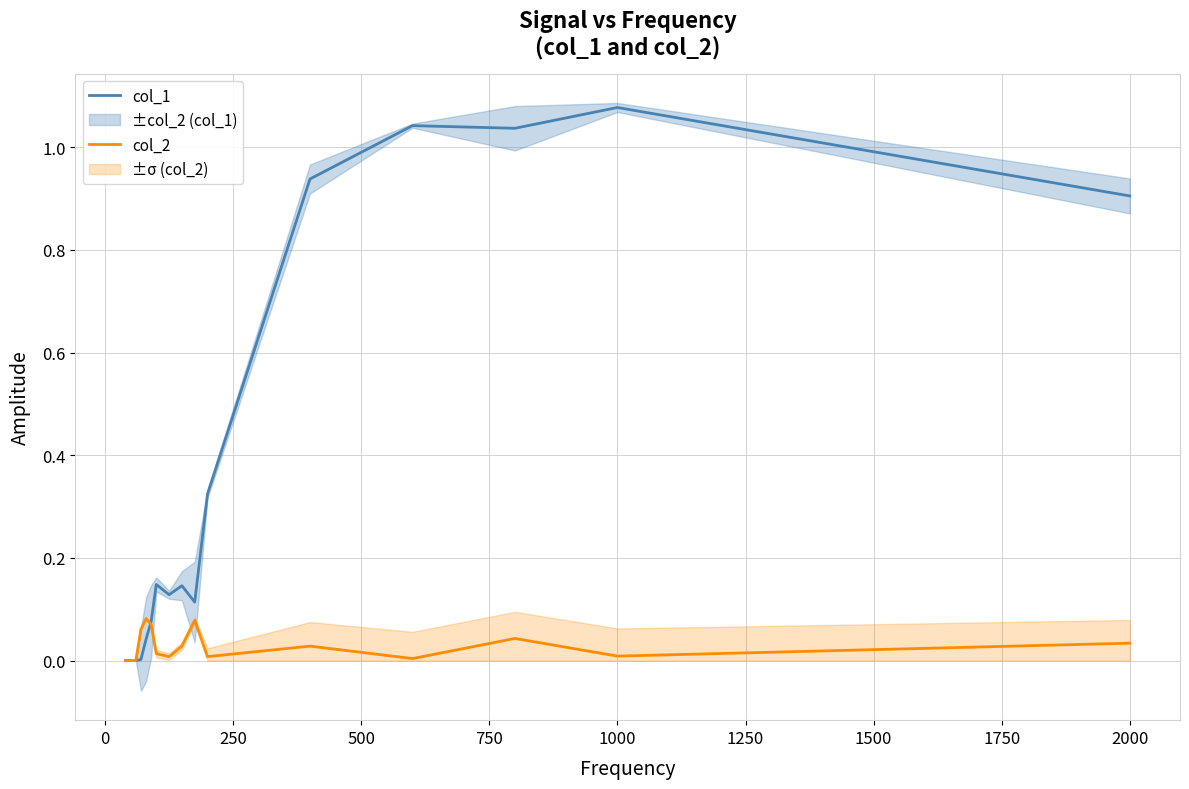

The value of col_1 at 1000 is 0.3. True or false?

False